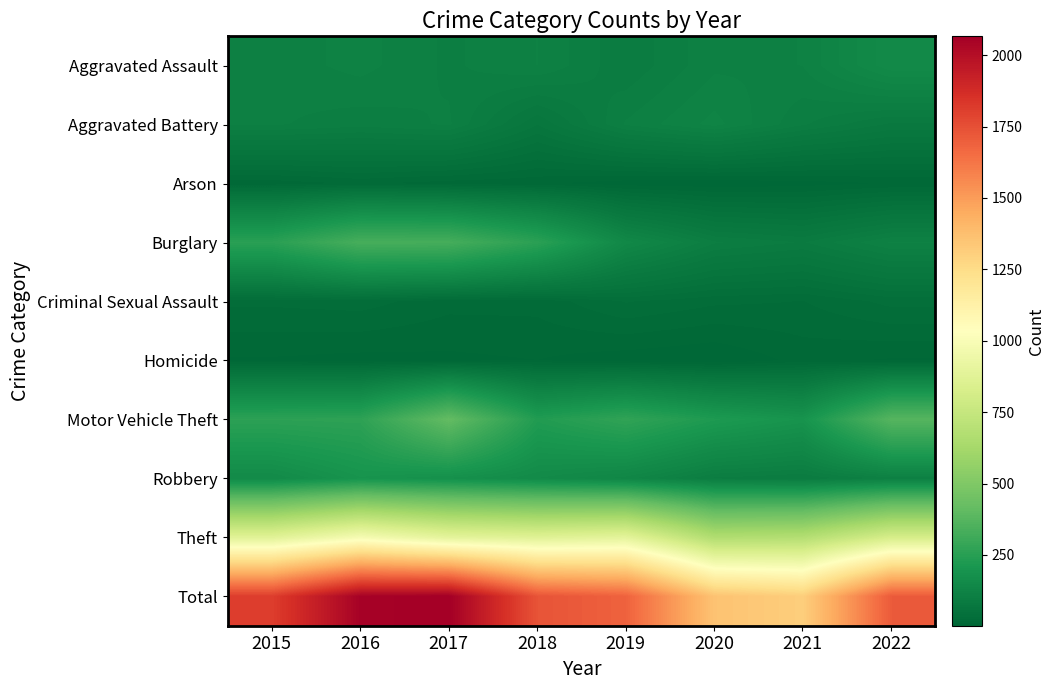

At how many categories does at least one series exceed 1828?

2